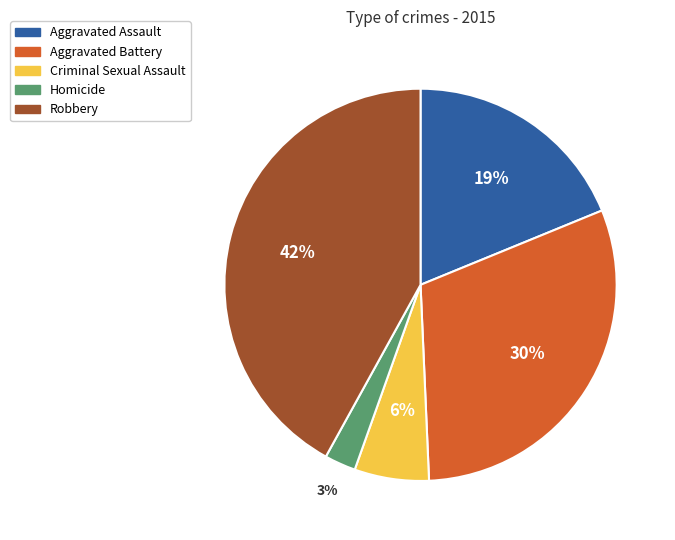

Is there a majority slice in this chart?

No